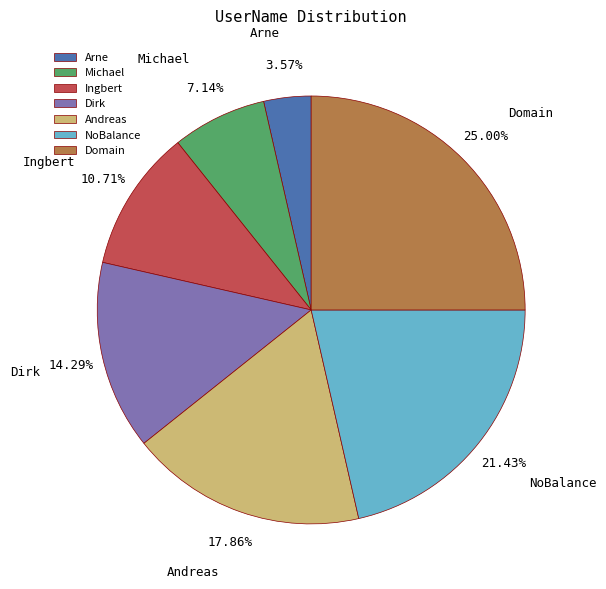

How much of the chart is everything except Andreas?

82.1%